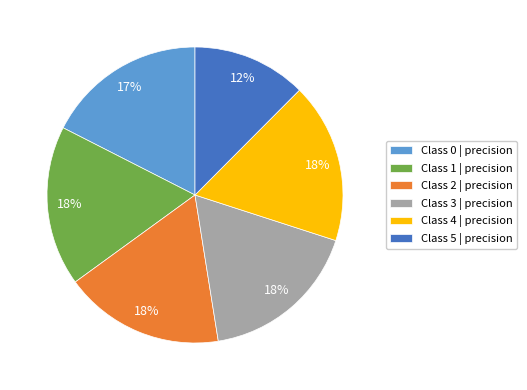

What percentage is the Class 2 | precision slice, to the nearest percent?

18%